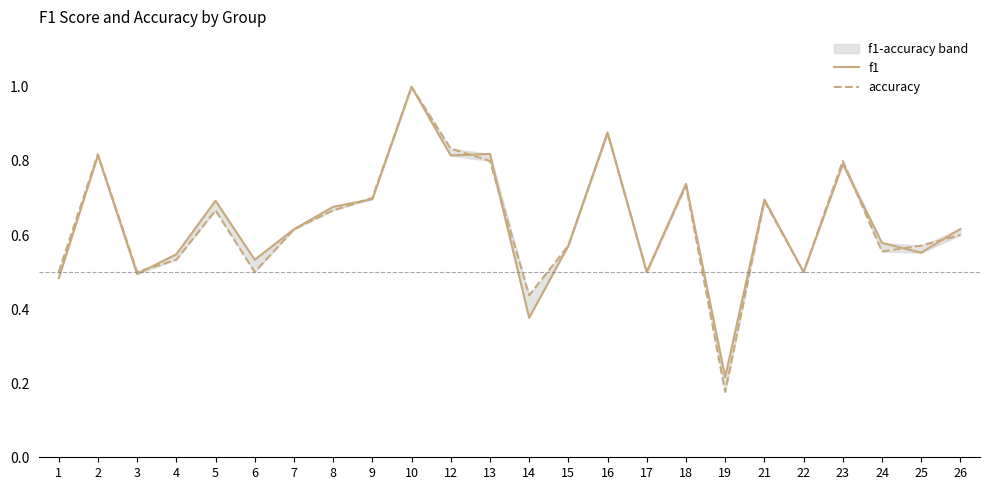

True or false: accuracy has more than 1 points higher than both neighbors.

True